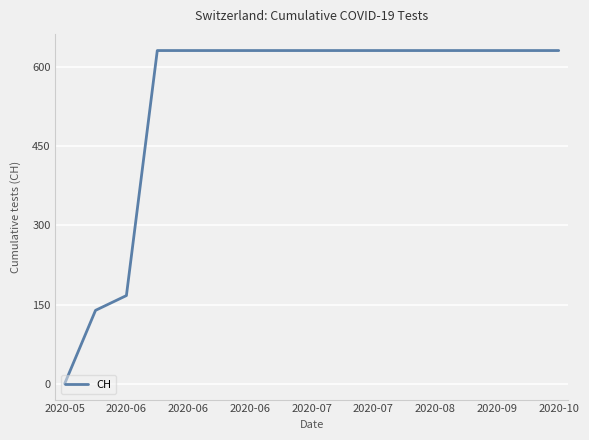

How many positive values are there?

16